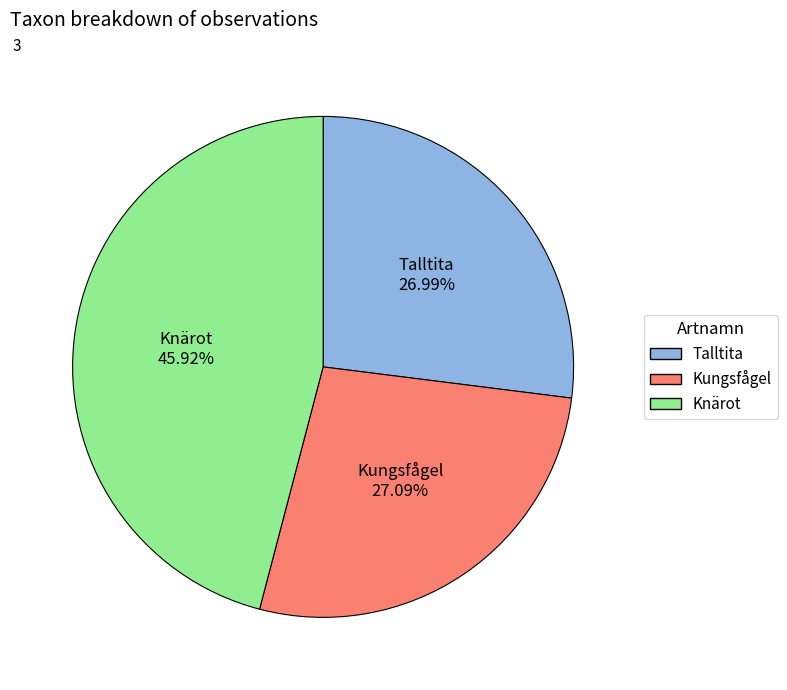

Is Talltita the majority of the pie?

No